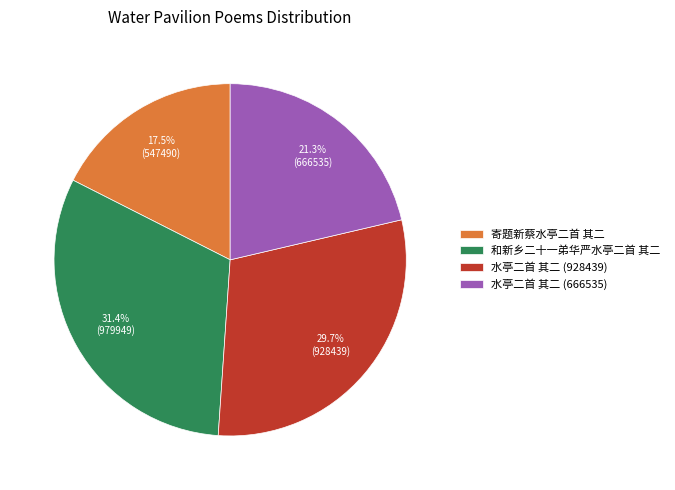

Is 水亭二首 其二 (928439) the majority of the pie?

No